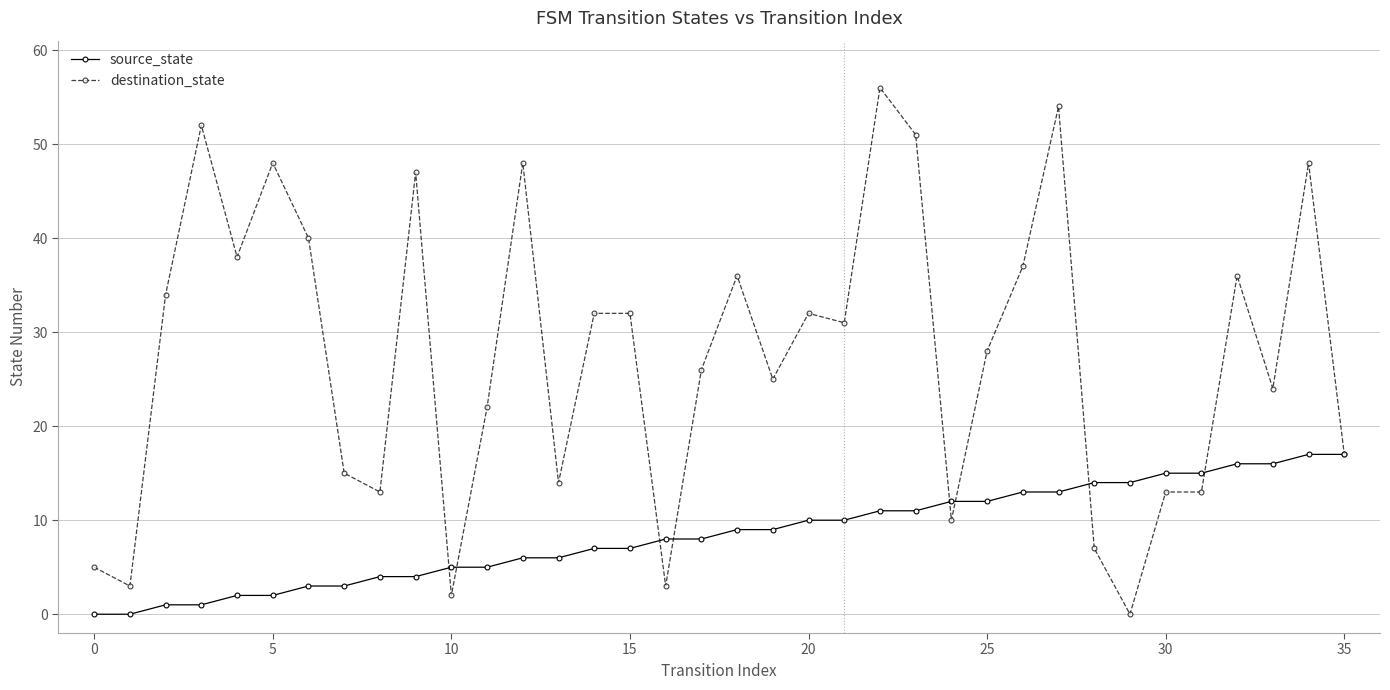

What is the value of the destination_state point at the 21st from the left?

32